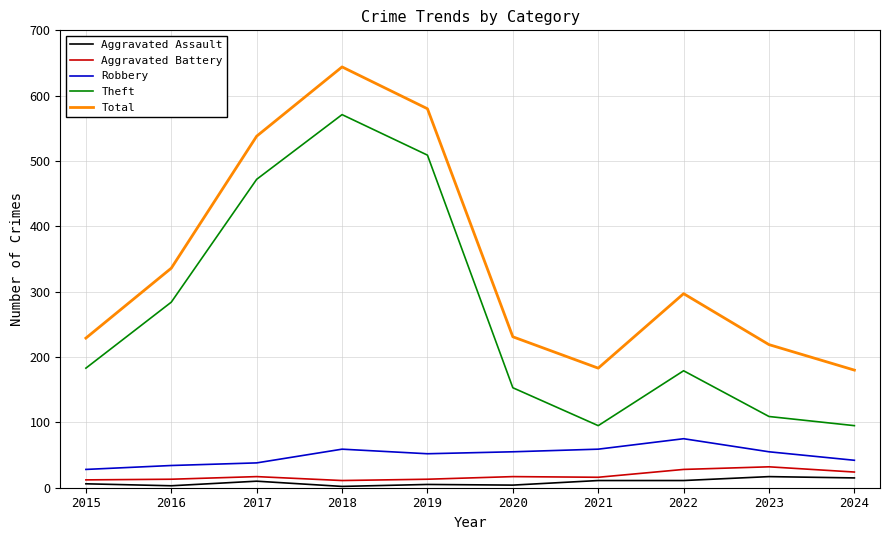

True or false: Total has a value of 229 at 2015.

True